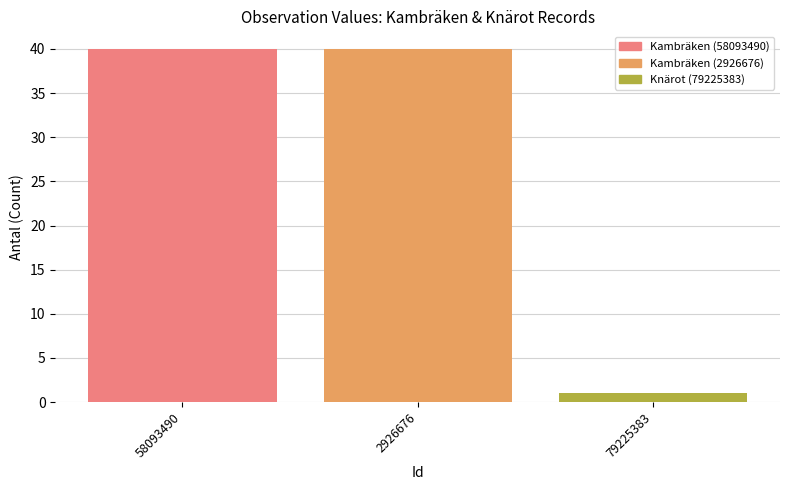

True or false: the data shows 1 at 79225383.

True